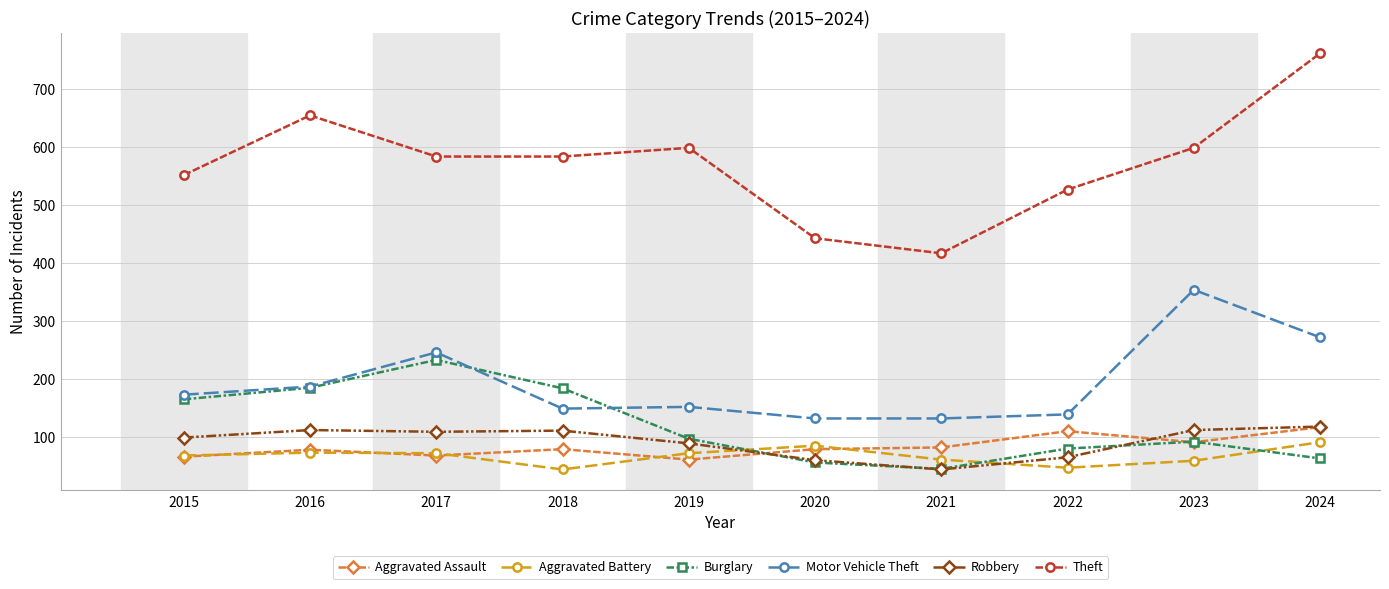

How many lines are shown in the chart?

6